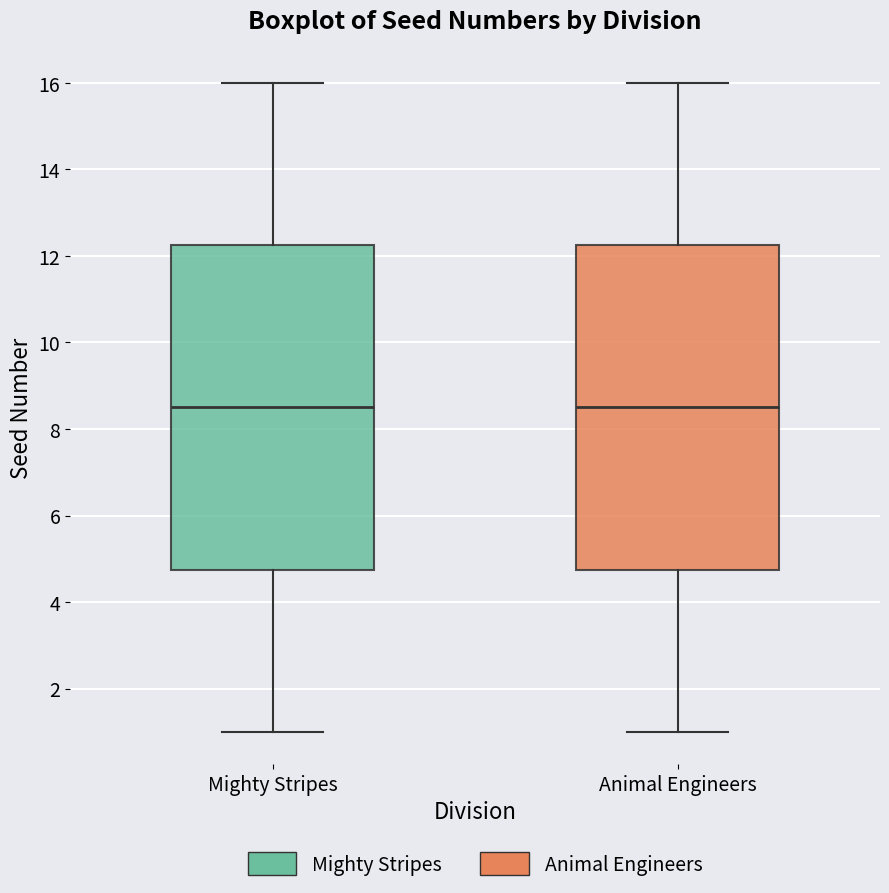

Reading left to right, read every box against the y-axis: the position of its median line, the range the box covers, and the ends of its whiskers. The values are not printed on the chart, so give them approximately, as read against the axis.

Mighty Stripes: median 8.6, box 4.8 to 12.2, whiskers 1.0 to 16.0
Animal Engineers: median 8.6, box 4.8 to 12.2, whiskers 1.0 to 16.0